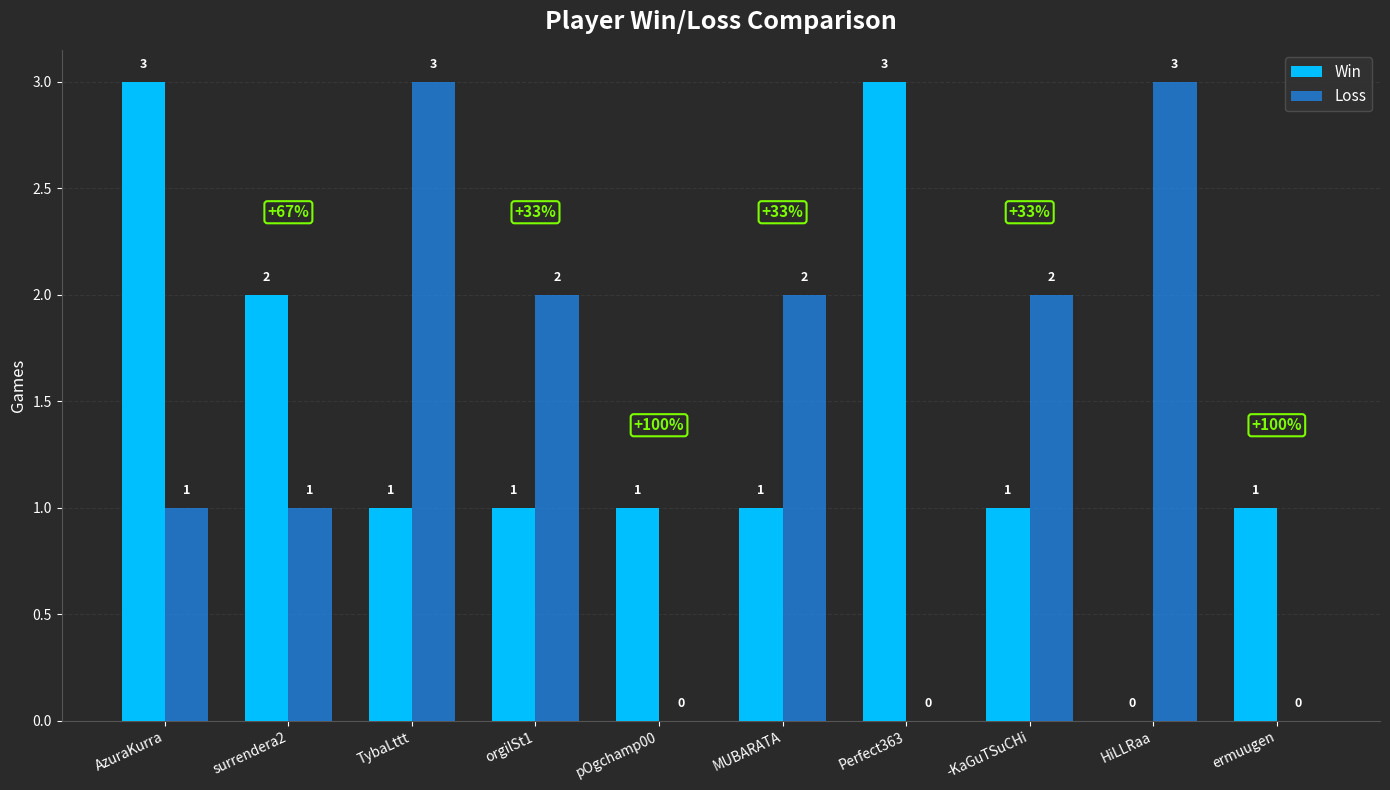

Are the bars horizontal?

No